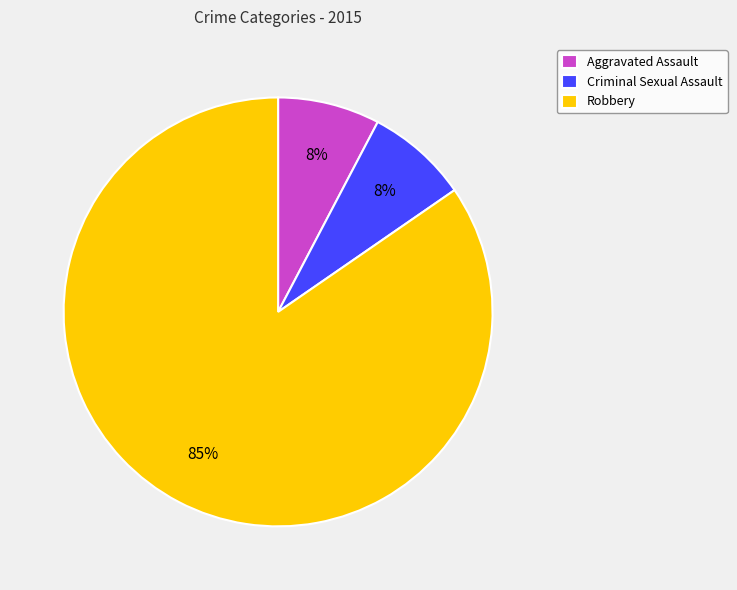

Does Criminal Sexual Assault account for over 50% of the chart?

No